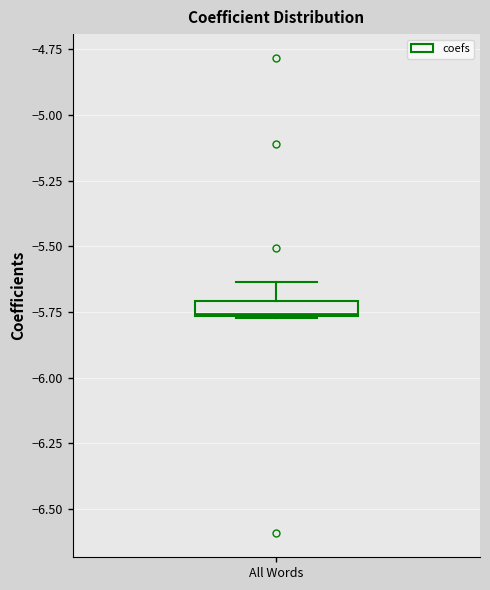

Where is the lower edge of the box for All Words on the y-axis? The values are not printed on the chart, so give them approximately, as read against the axis.

-5.75